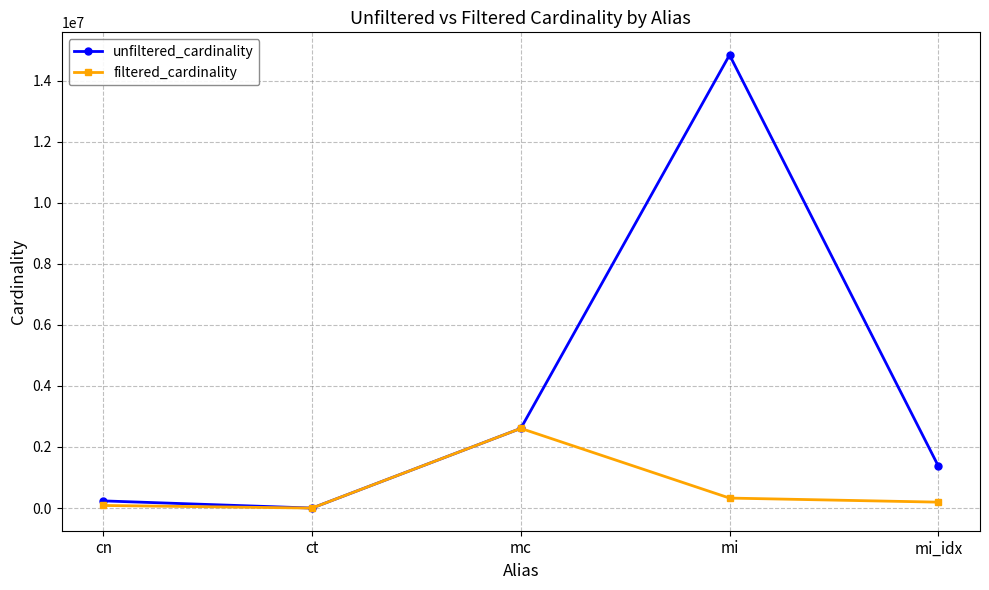

True or false: filtered_cardinality has a value of 1 at ct.

True